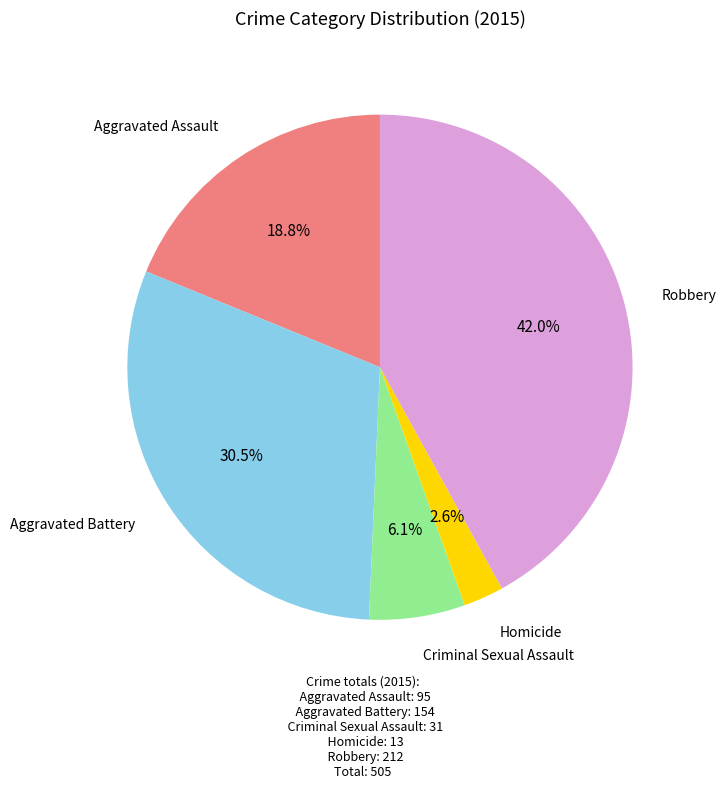

Is there a majority slice in this chart?

No